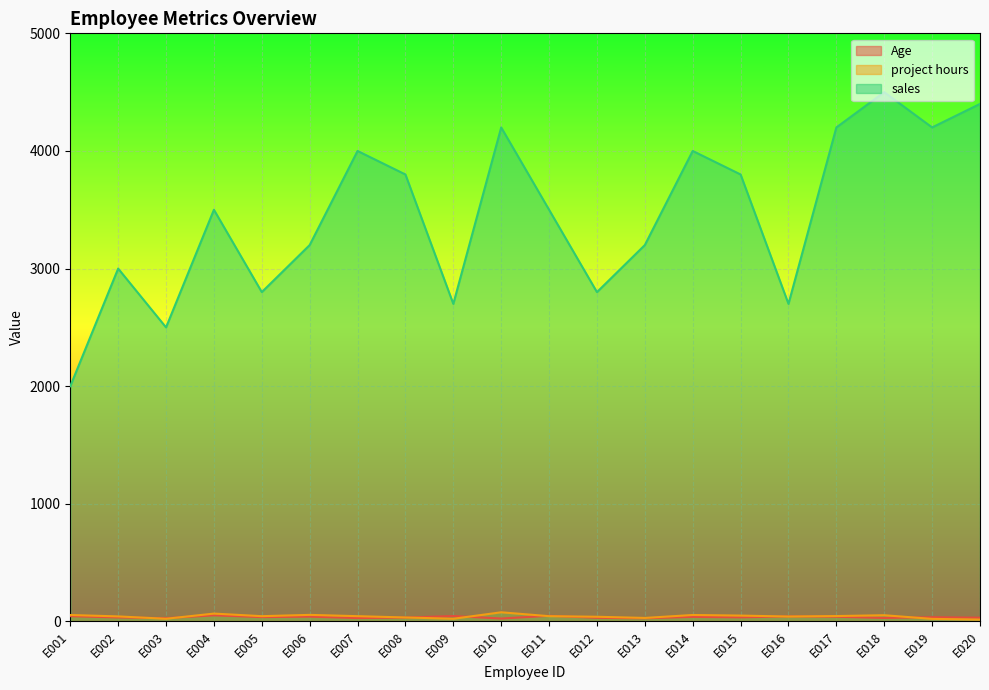

How many lines are shown in the chart?

3